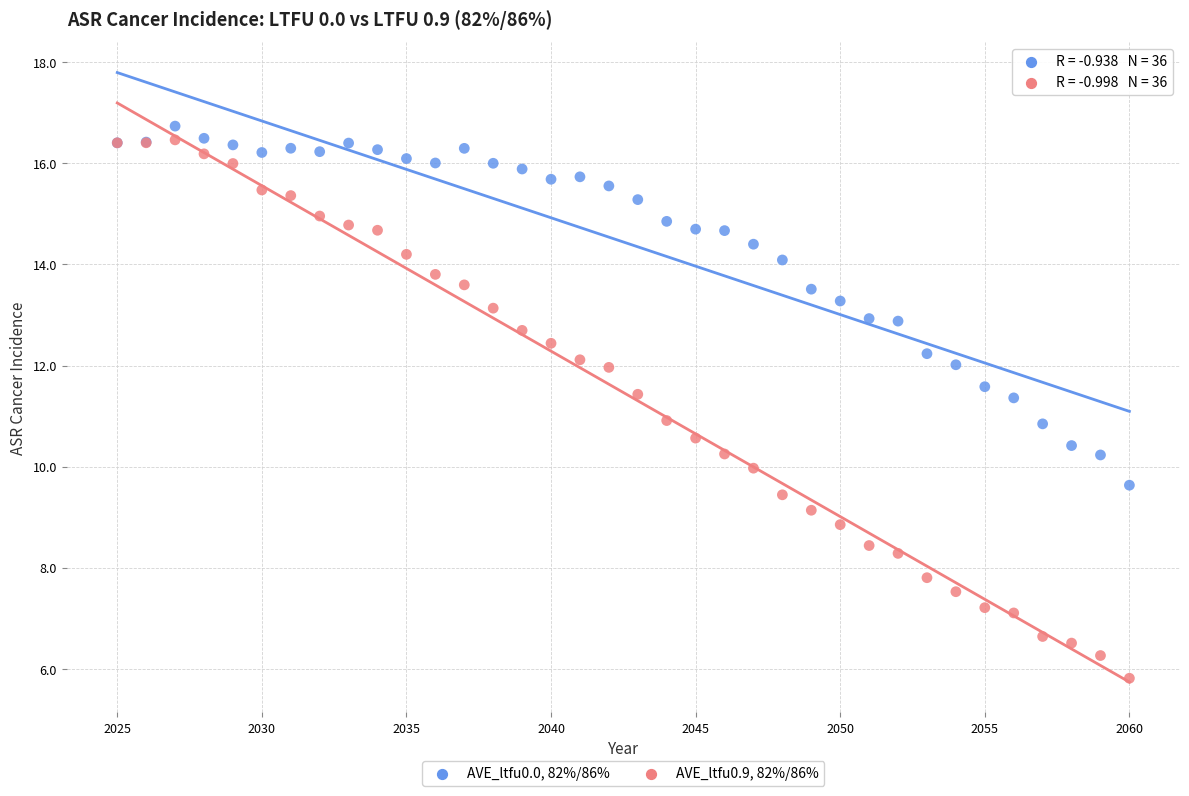

Which series has the widest spread of Y values?

AVE_ltfu0.9, 82%/86%